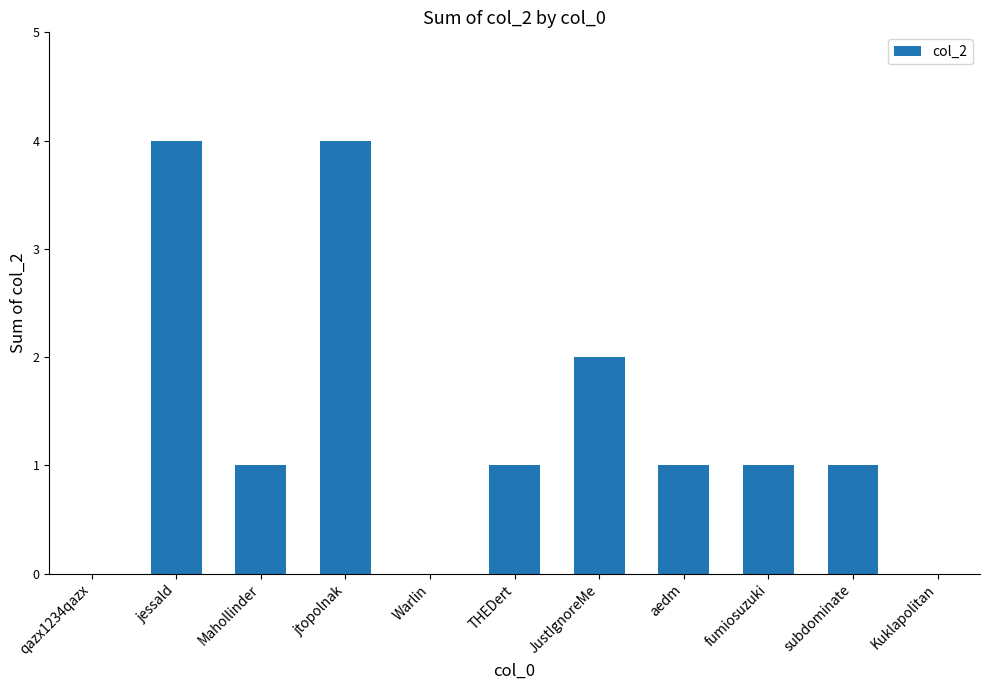

Are the bars horizontal?

No